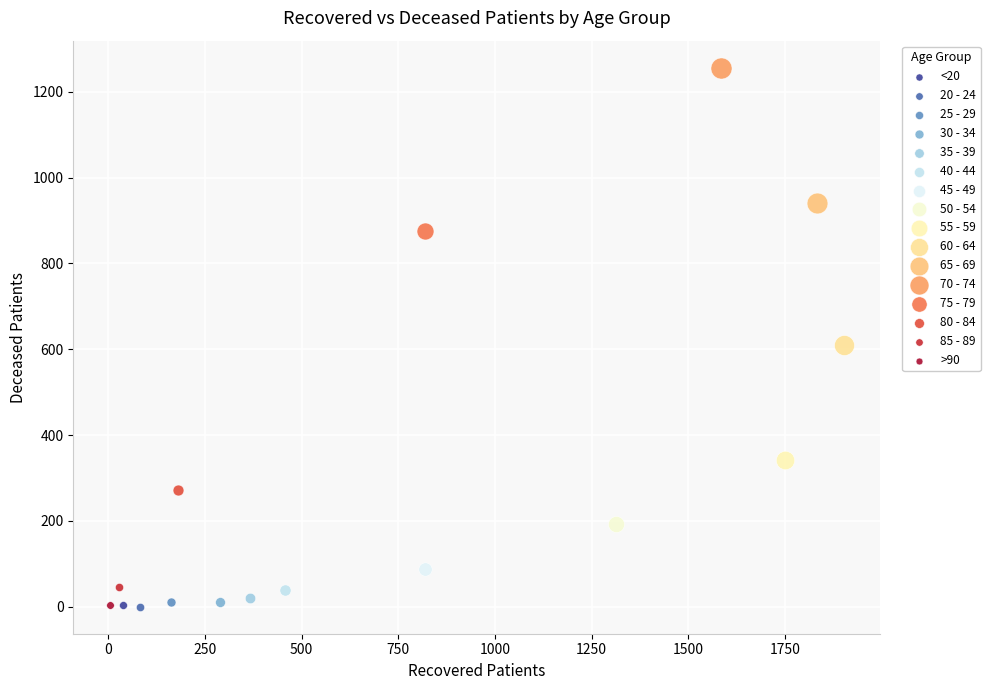

Which series reaches the maximum Y coordinate?

70 - 74